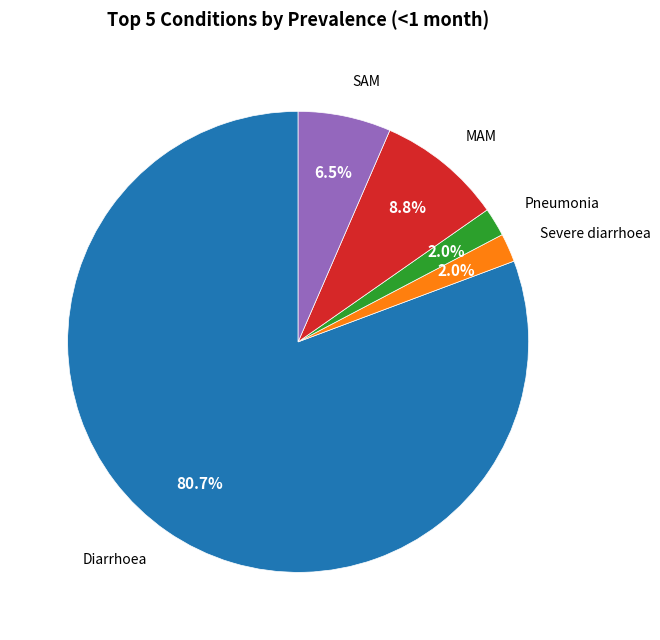

Is there a majority slice in this chart?

Yes